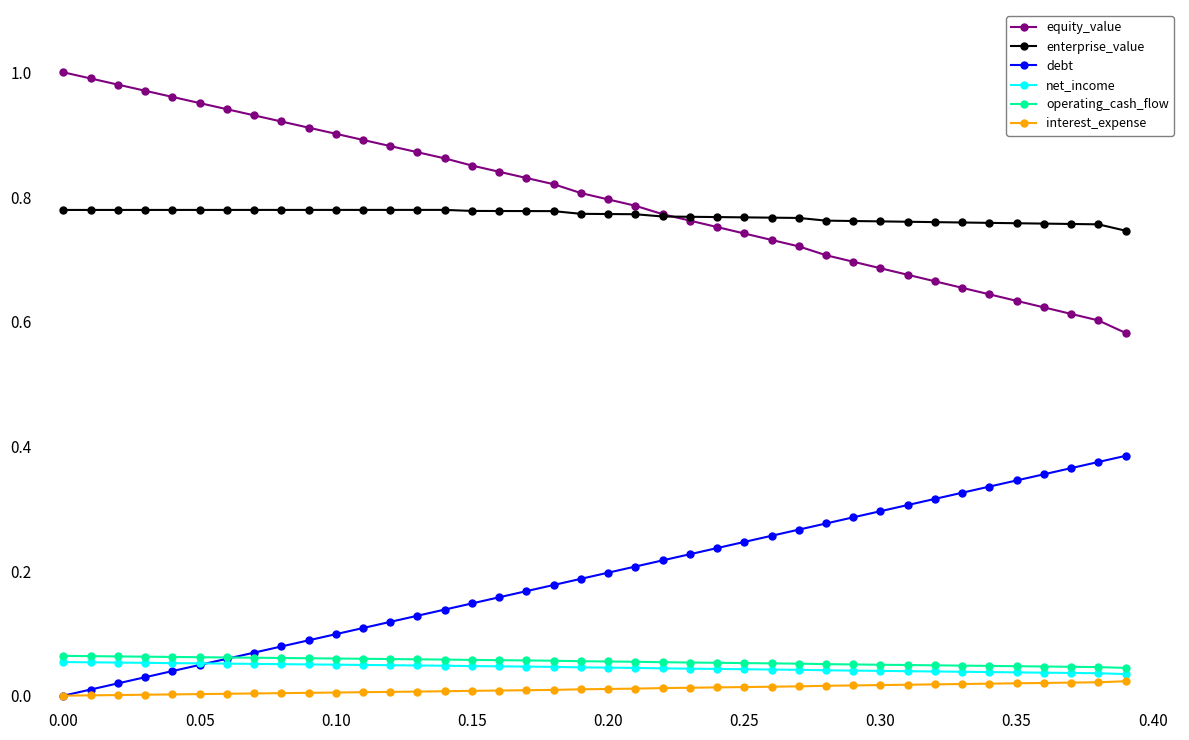

True or false: equity_value has more than 2 interior local peaks.

False